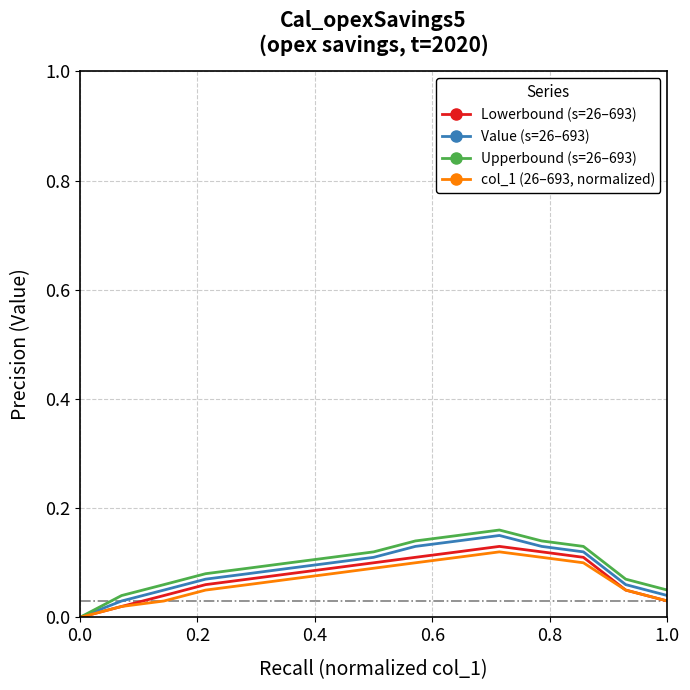

Which series has the widest spread of values?

Upperbound (s=26–693)